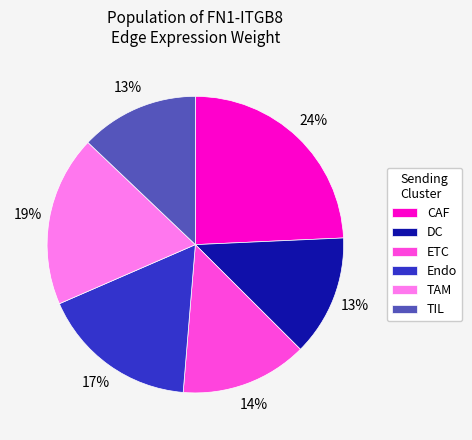

To the nearest percent, what is the difference between the largest and smallest slice percentages?

11%